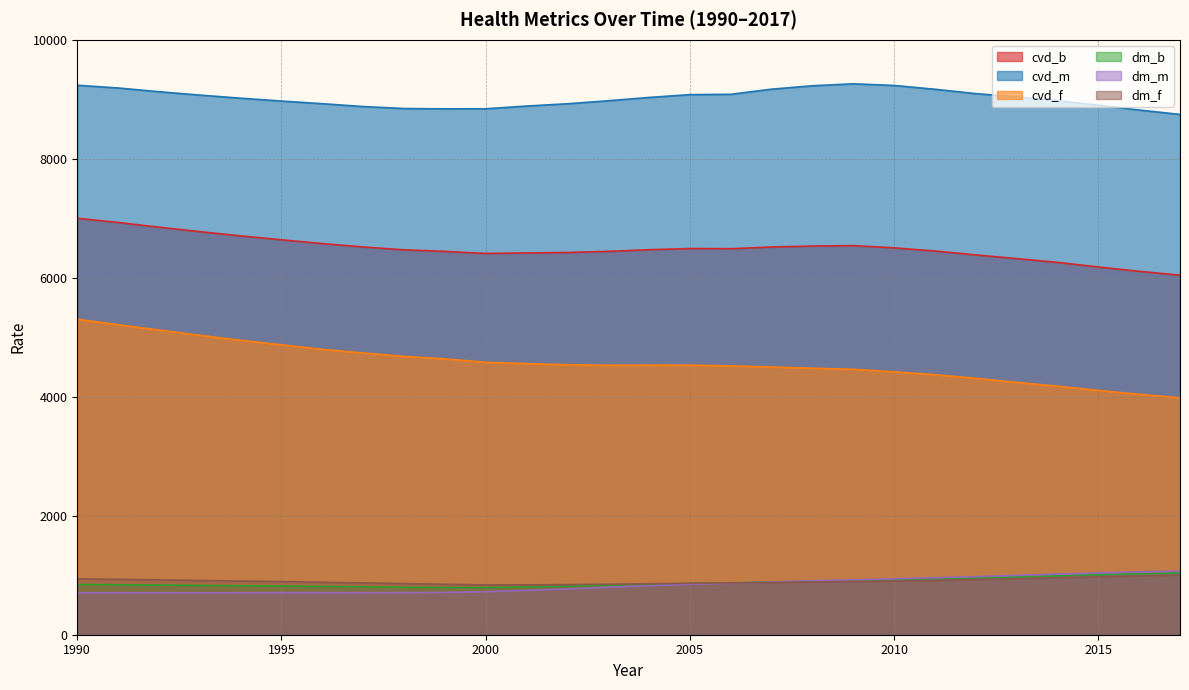

Reading left to right, transcribe all the data shown in this chart.

cvd_b: 1990=7000.0	1991=6928.3	1992=6849.5	1993=6774.6	1994=6703.3	1995=6637.3	1996=6573.6	1997=6517.1	1998=6468.8	1999=6442.6	2000=6407.6	2001=6416.2	2002=6424.2	2003=6442.4	2004=6471.1	2005=6490.6	2006=6487.4	2007=6516.3	2008=6532.3	2009=6539.7	2010=6502.2	2011=6449.0	2012=6383.6	2013=6321.6	2014=6257.9	2015=6180.2	2016=6107.8	2017=6043.2
cvd_m: 1990=9235.2	1991=9189.1	1992=9126.4	1993=9069.7	1994=9017.2	1995=8969.3	1996=8925.1	1997=8877.1	1998=8844.0	1999=8838.5	2000=8839.6	2001=8885.1	2002=8924.0	2003=8974.4	2004=9030.0	2005=9077.5	2006=9082.6	2007=9169.1	2008=9226.5	2009=9259.6	2010=9231.4	2011=9167.6	2012=9094.1	2013=9041.2	2014=8977.1	2015=8899.6	2016=8818.6	2017=8744.7
cvd_f: 1990=5302.0	1991=5211.1	1992=5120.7	1993=5032.8	1994=4948.2	1995=4872.8	1996=4795.9	1997=4735.5	1998=4678.0	1999=4636.6	2000=4578.5	2001=4556.2	2002=4538.1	2003=4528.4	2004=4530.9	2005=4530.5	2006=4518.5	2007=4499.4	2008=4478.9	2009=4460.8	2010=4418.2	2011=4370.2	2012=4309.8	2013=4241.1	2014=4177.5	2015=4106.4	2016=4040.5	2017=3982.5
dm_b: 1990=844.0	1991=839.6	1992=834.6	1993=828.9	1994=823.2	1995=818.4	1996=811.9	1997=805.6	1998=799.4	1999=793.7	2000=793.3	2001=802.7	2002=815.4	2003=831.2	2004=846.7	2005=861.3	2006=872.3	2007=885.9	2008=898.7	2009=909.9	2010=921.2	2011=937.3	2012=953.5	2013=970.4	2014=989.3	2015=1006.2	2016=1024.9	2017=1037.4
dm_m: 1990=703.2	1991=704.7	1992=705.0	1993=704.9	1994=705.2	1995=705.8	1996=706.5	1997=706.5	1998=707.9	1999=710.1	2000=723.2	2001=745.0	2002=770.4	2003=797.9	2004=823.5	2005=847.6	2006=865.0	2007=886.8	2008=906.1	2009=921.5	2010=938.3	2011=957.3	2012=976.4	2013=997.5	2014=1019.0	2015=1037.2	2016=1057.0	2017=1070.2
dm_f: 1990=939.3	1991=930.6	1992=921.8	1993=912.1	1994=902.0	1995=893.2	1996=881.6	1997=870.7	1998=859.0	1999=847.7	2000=837.6	2001=838.2	2002=841.7	2003=849.0	2004=857.1	2005=864.6	2006=870.7	2007=878.0	2008=885.8	2009=893.6	2010=900.7	2011=914.2	2012=928.0	2013=941.5	2014=958.0	2015=973.5	2016=990.7	2017=1002.2